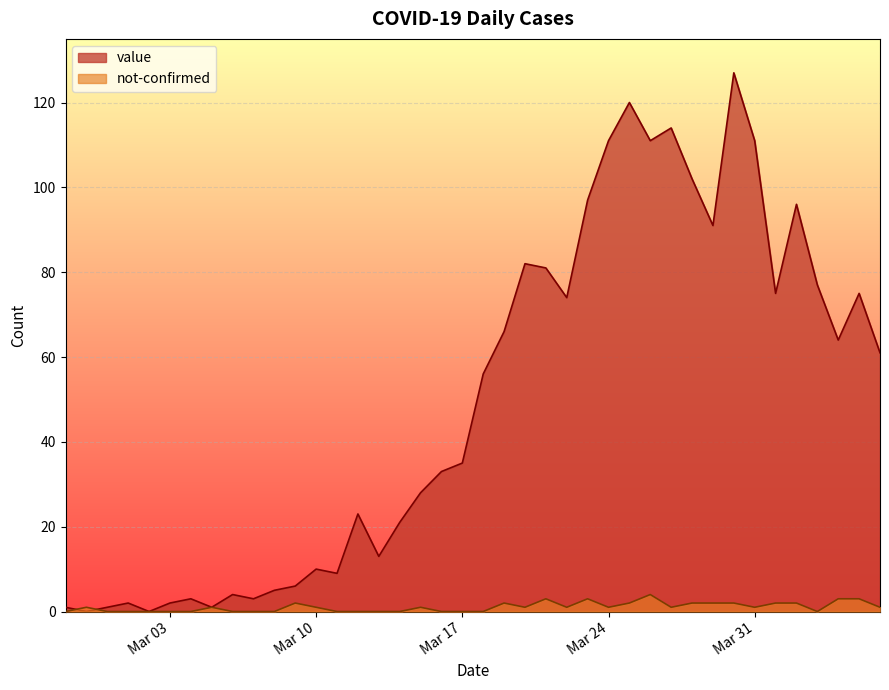

What is the difference between the maximum and second lowest values in the value series?

127